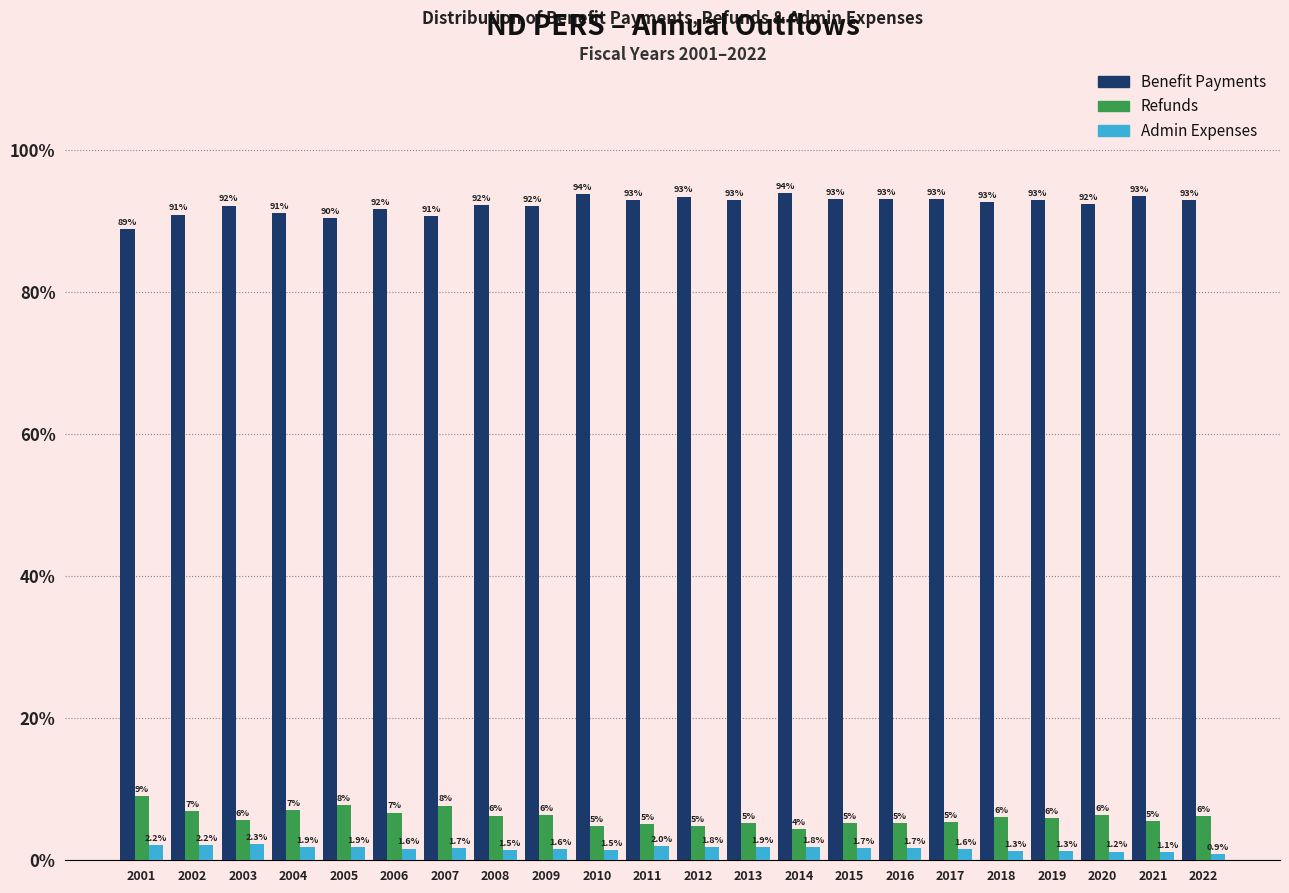

At 2011, list the series in order from largest to smallest.

Benefit Payments, Refunds, Admin Expenses